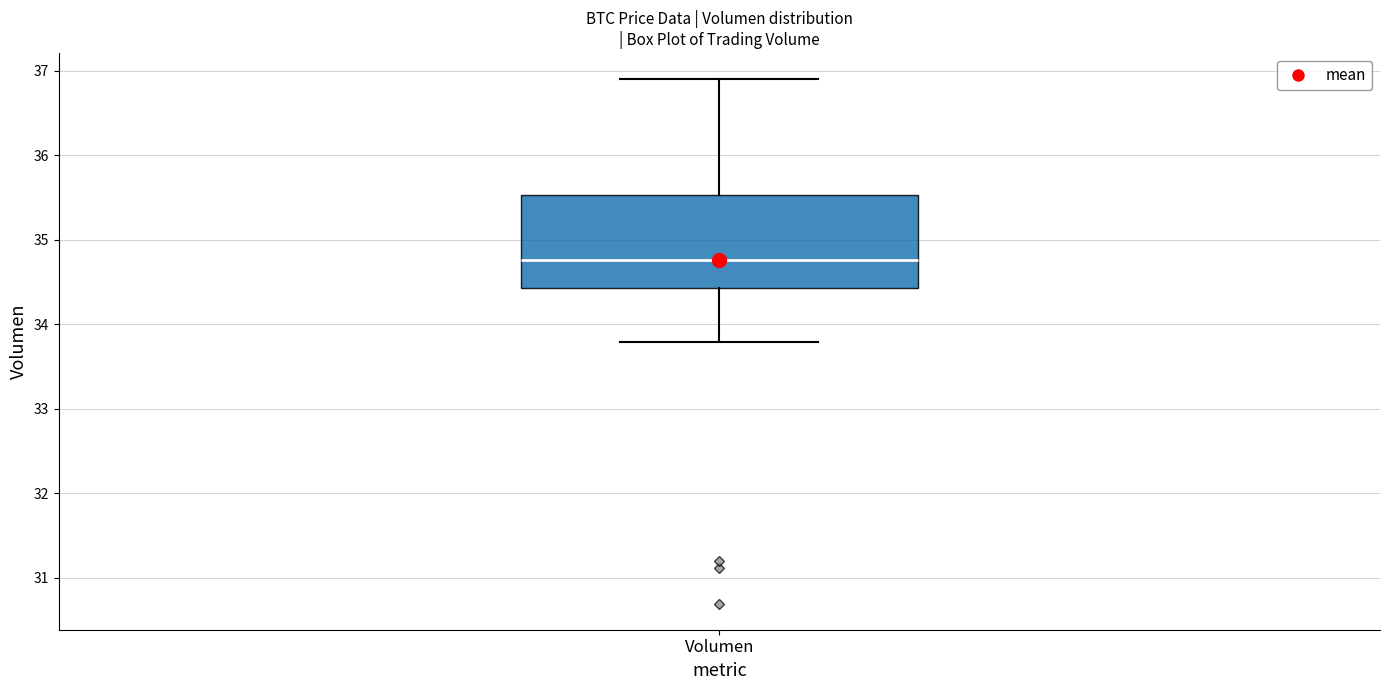

Read this box plot against the y-axis: the position of the median line, the range covered by the box, and the ends of both whiskers. The values are not printed on the chart, so give them approximately, as read against the axis.

median 34.8, box 34.4 to 35.5, whiskers 33.8 to 36.9